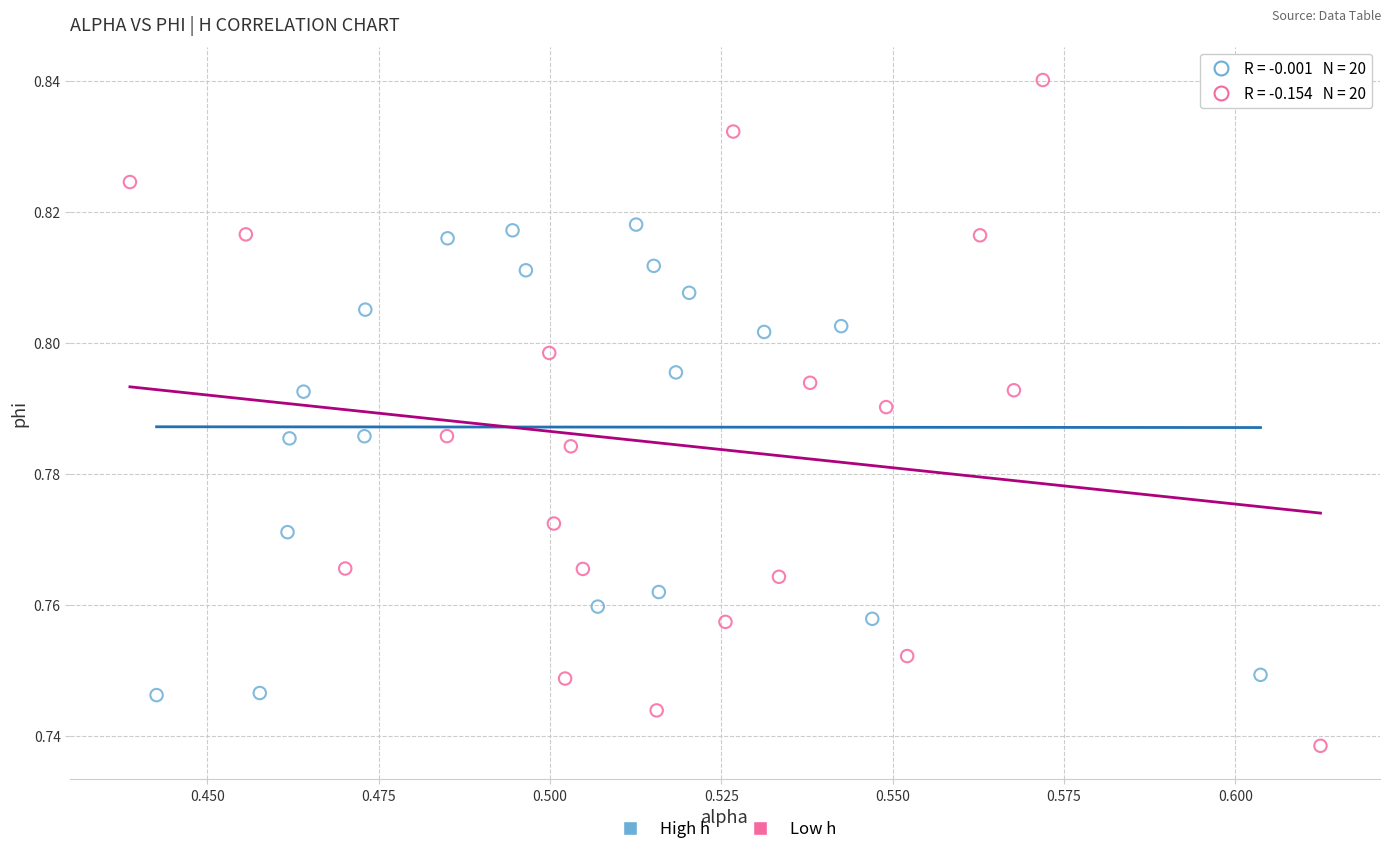

Which series reaches the minimum Y coordinate?

Low h